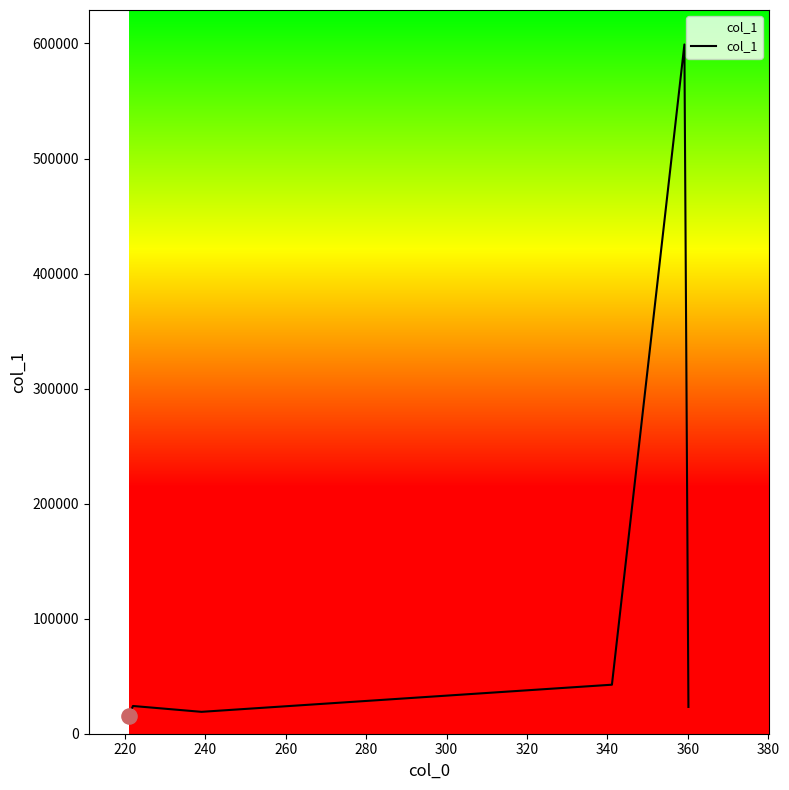

What is the maximum value shown in the chart?

599130.1